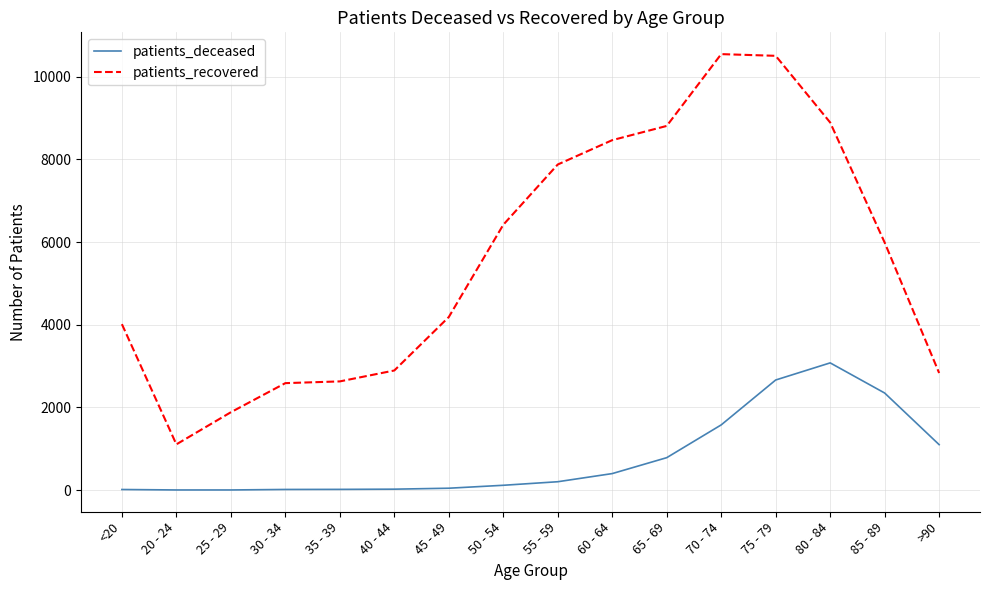

What is the difference between the second highest and second lowest values in the patients_deceased series?

2660